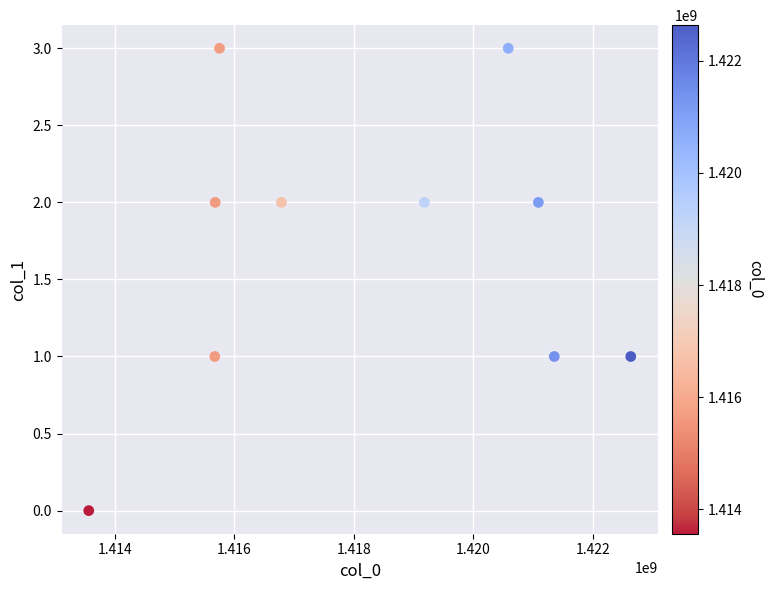

What is the average X value?

1418230786